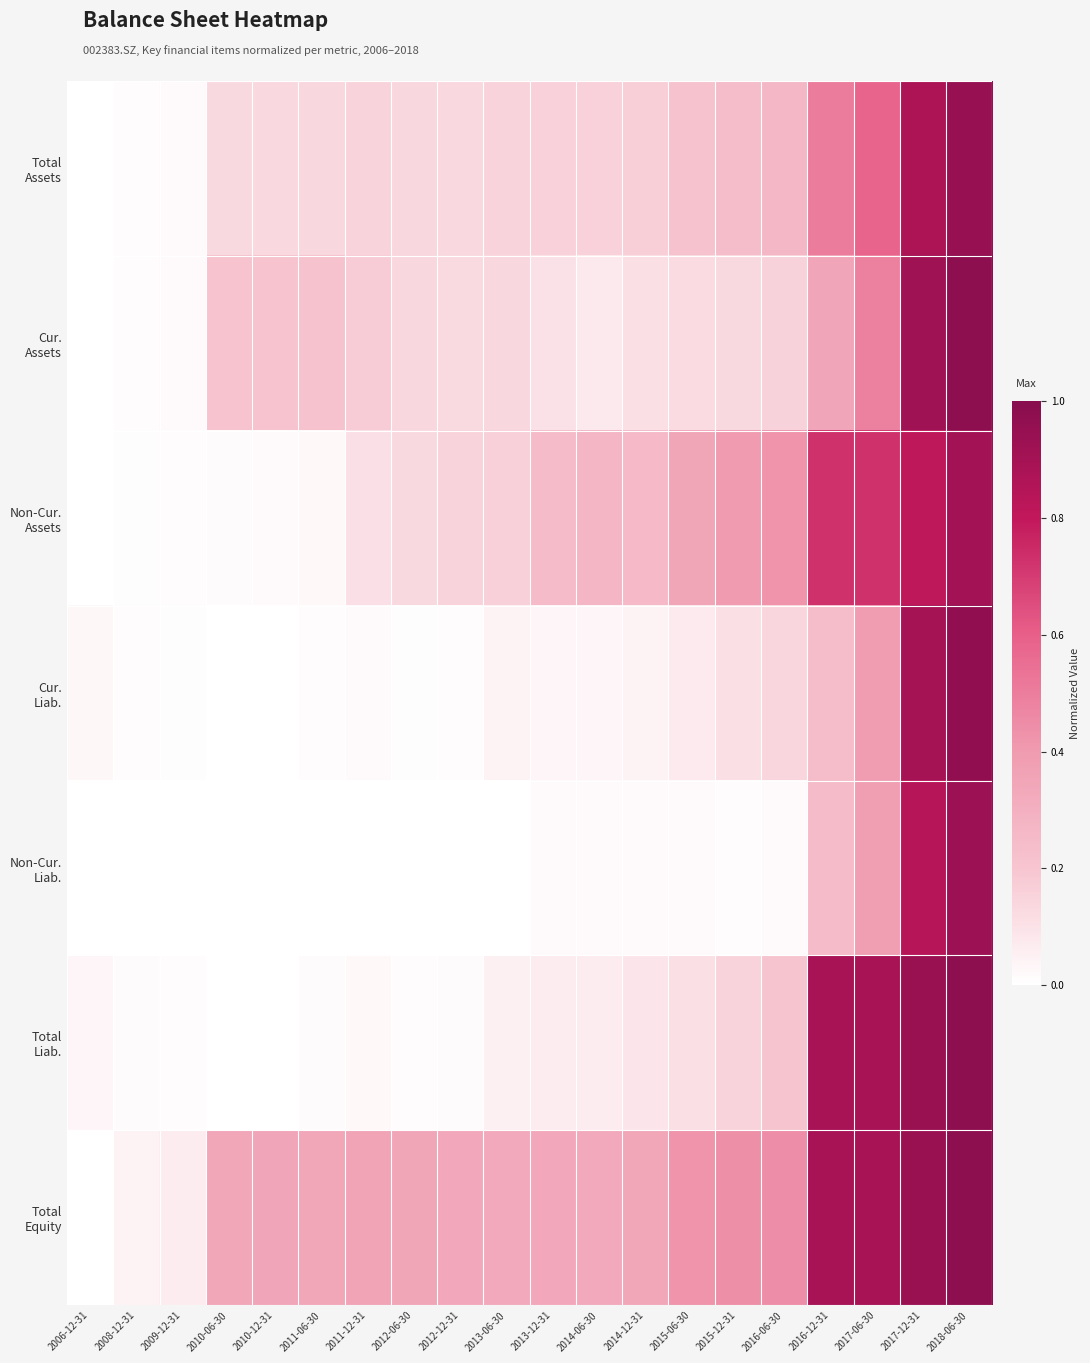

Rank the series at 2008-12-31 from highest to lowest value.

Total Equity, Total Liab., Cur. Assets, Cur. Liab., Total Assets, Non-Cur. Assets, Non-Cur. Liab.